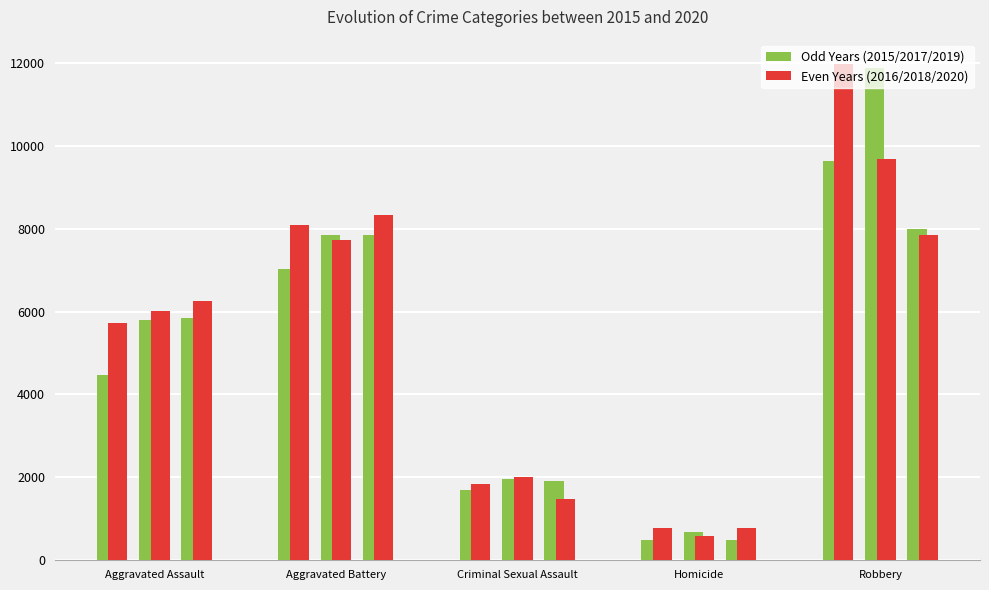

What position from the left is Aggravated Assault?

1